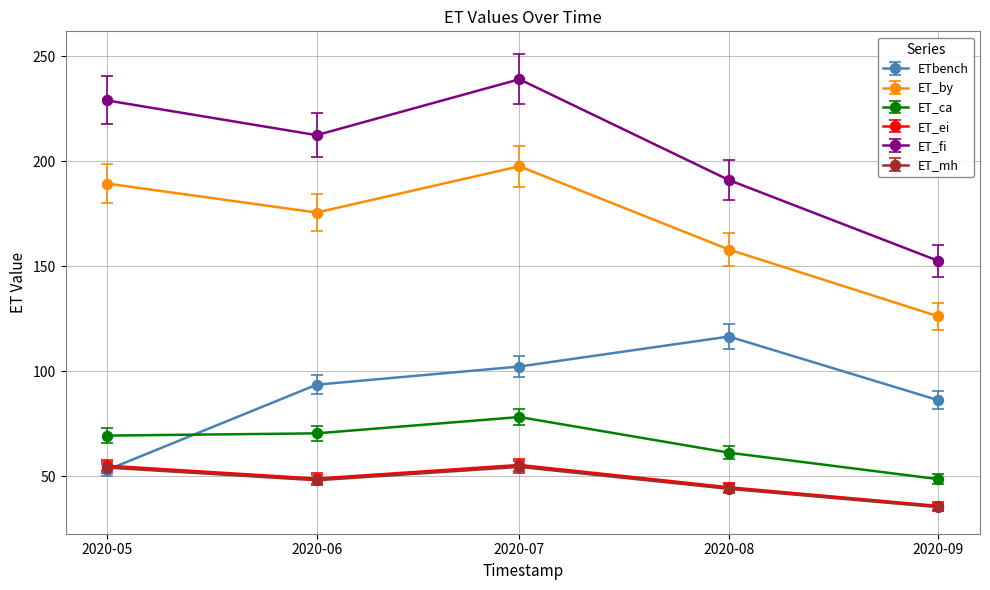

How many data points in ET_ca are above 69?

3